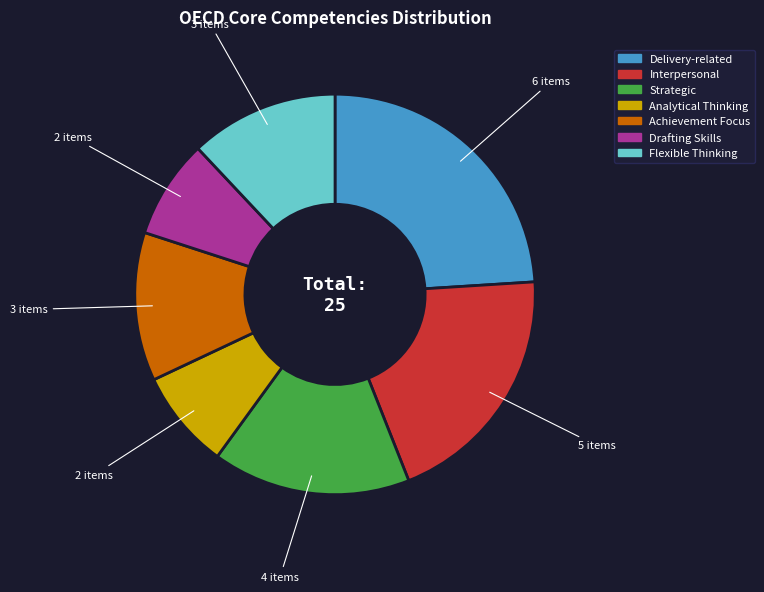

True or false: Strategic accounts for 25% of the total.

False